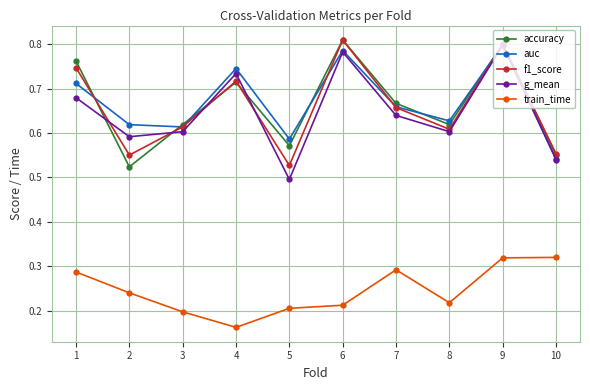

True or false: train_time has a value of 0.5 at 7.

False